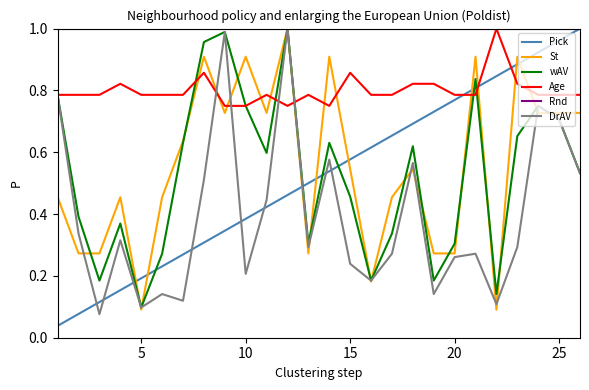

How many categories are shown in the chart?

26